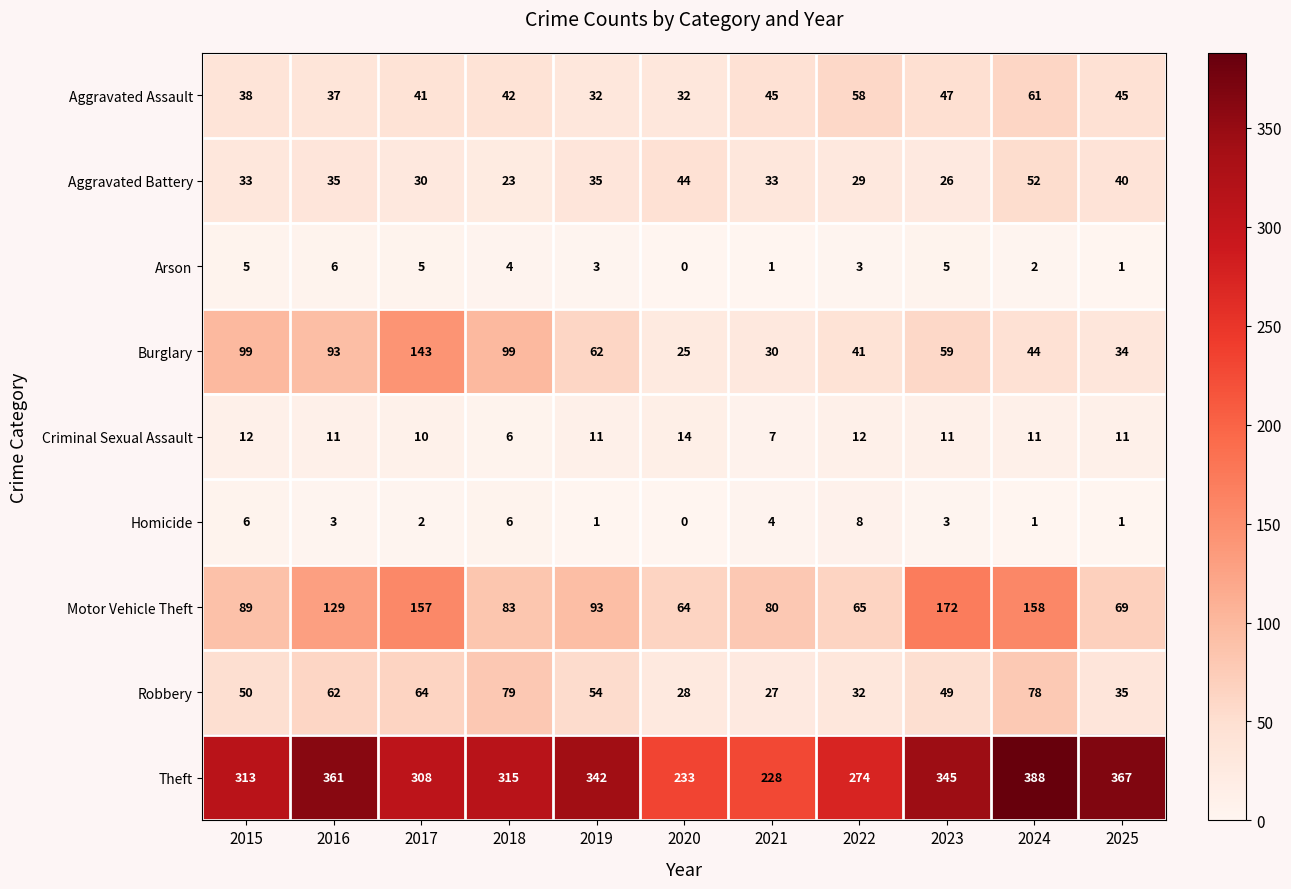

At which label does Homicide first exceed 3?

2015